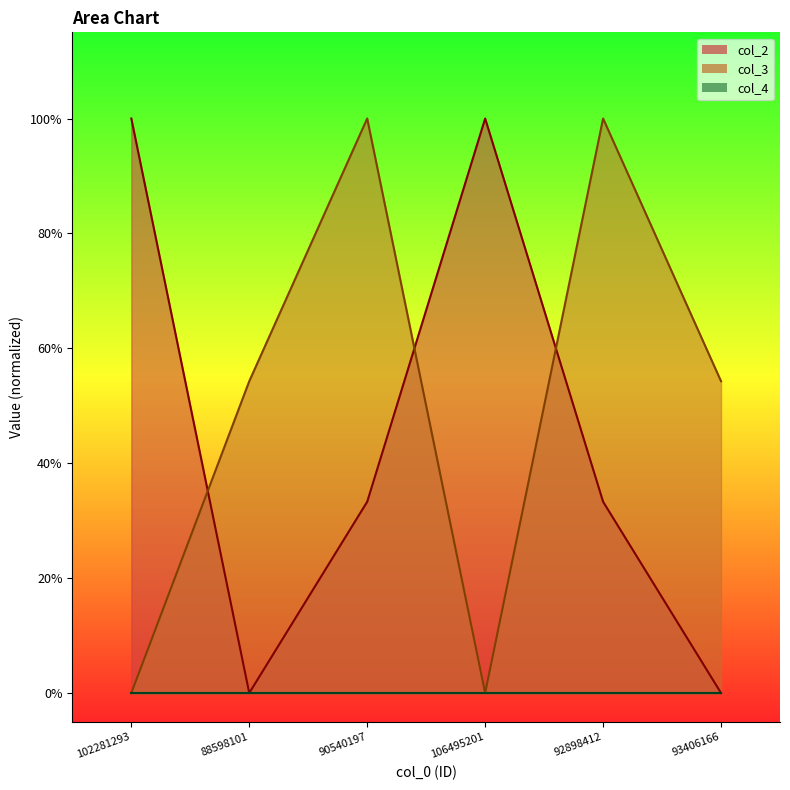

What is the label of the 5th point from the left?

92898412